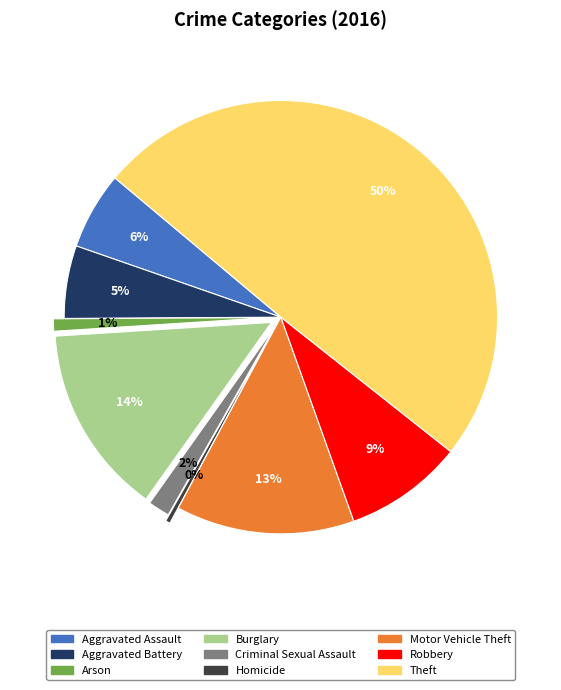

How many slices are in this pie chart?

9